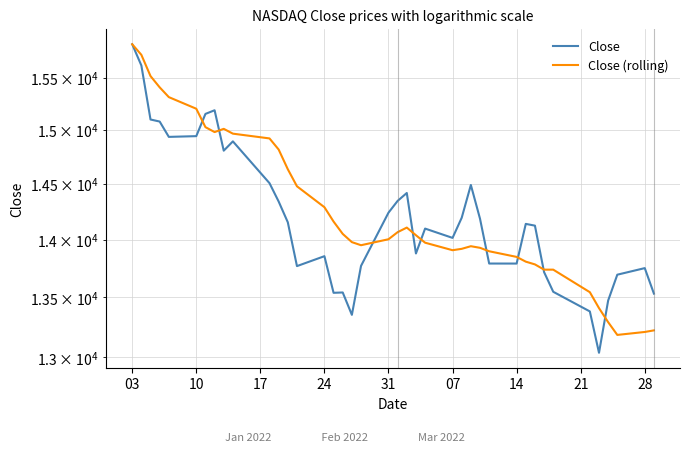

How many lines are shown in the chart?

2